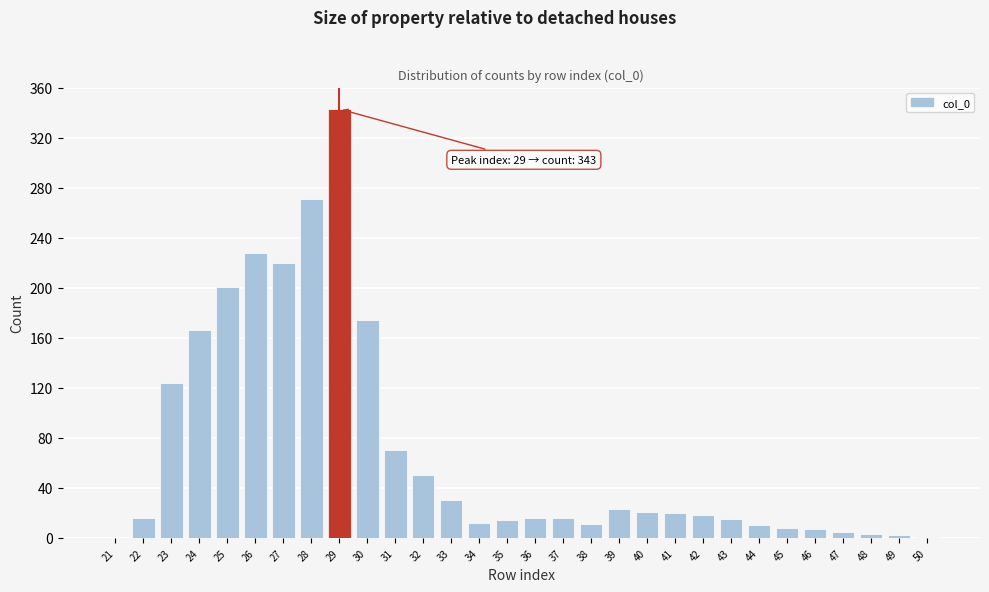

What is the maximum value shown in the chart?

343